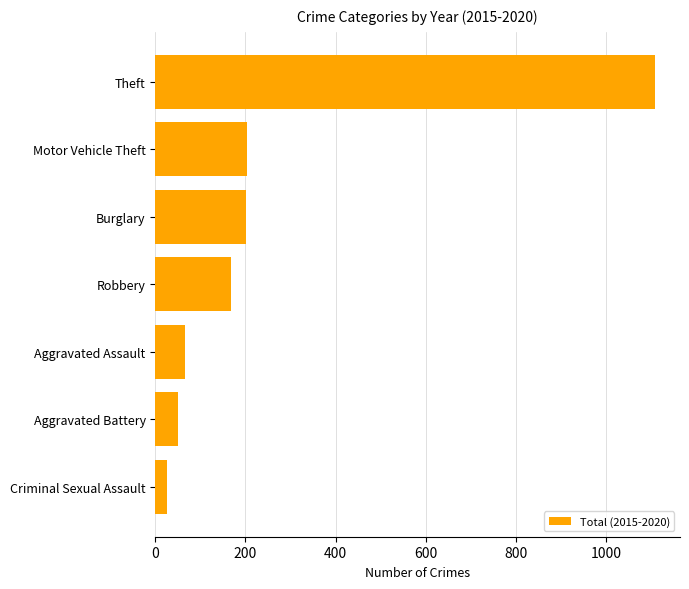

Does the chart contain stacked bars?

No